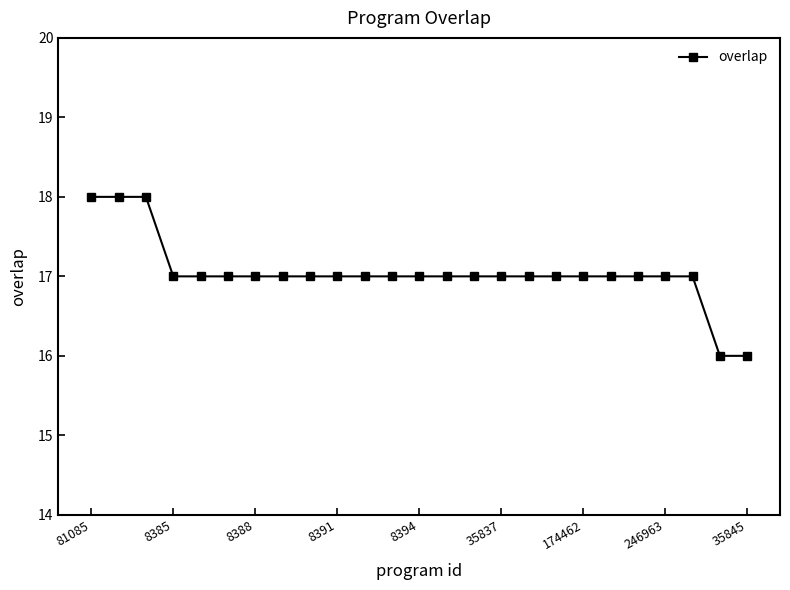

What is the value of the 14th point from the left?

17